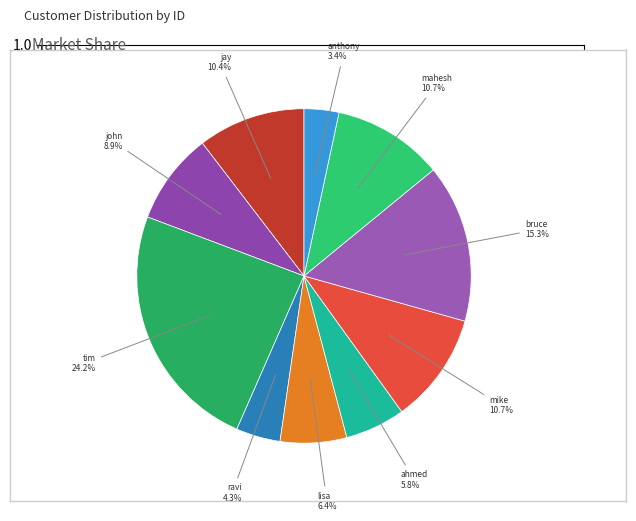

What percentage is the tim slice, to the nearest percent?

24%